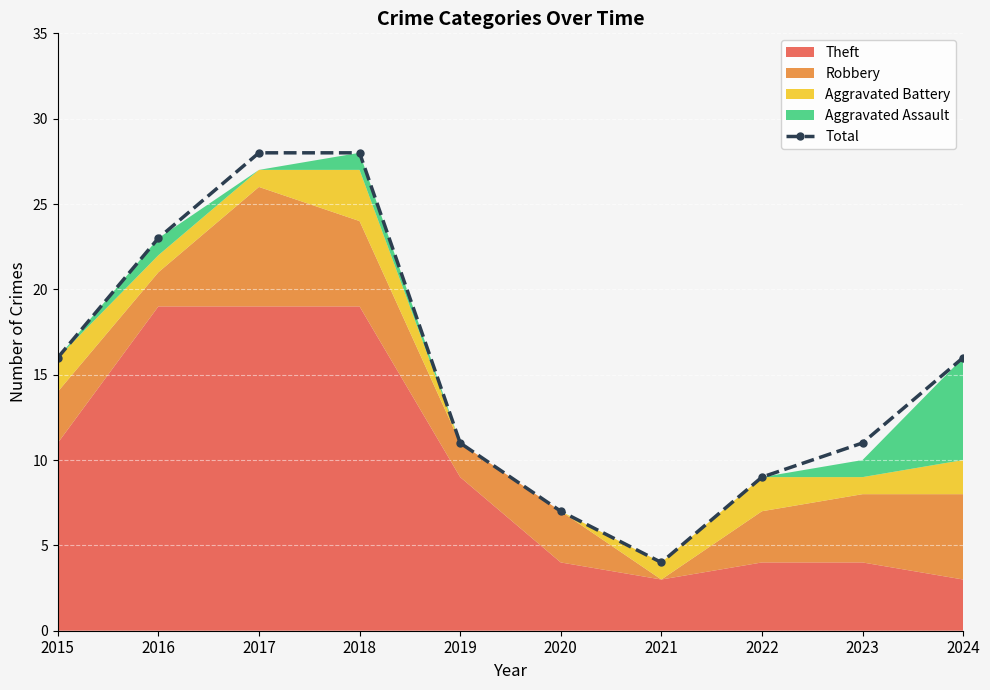

The Total series shows 4 at 2021. True or false?

True